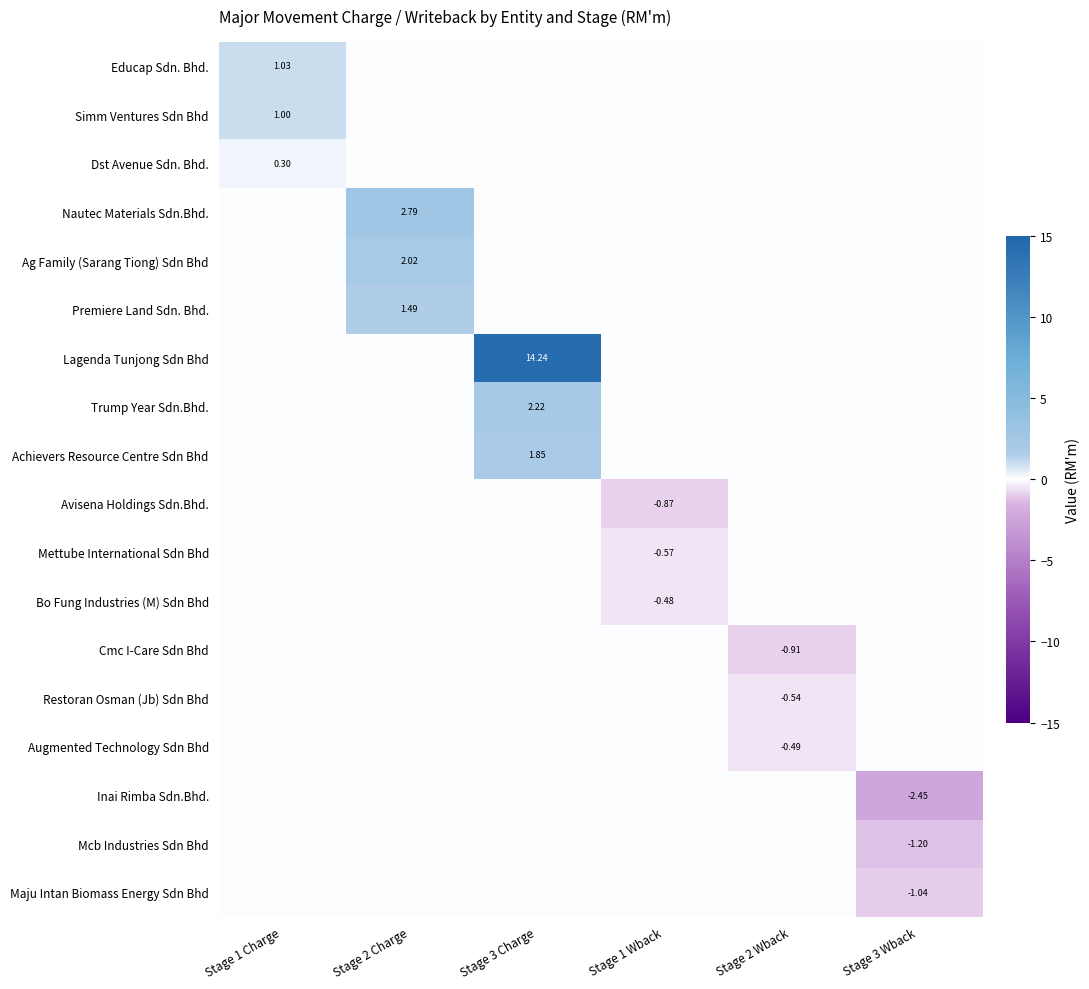

How many values in Restoran Osman (Jb) Sdn Bhd are below zero?

1